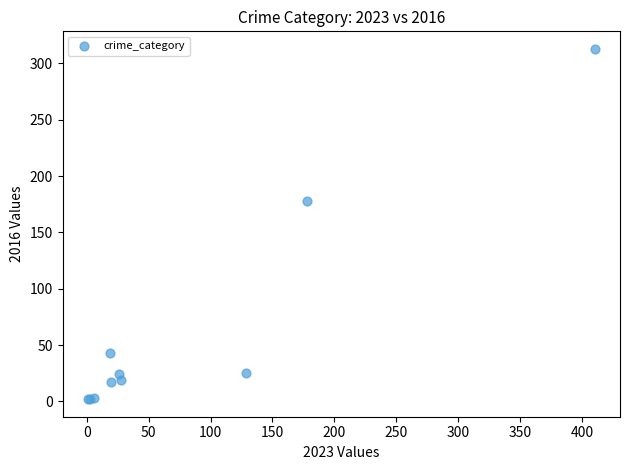

What Y value in the scatter plot is closest to 157?

178